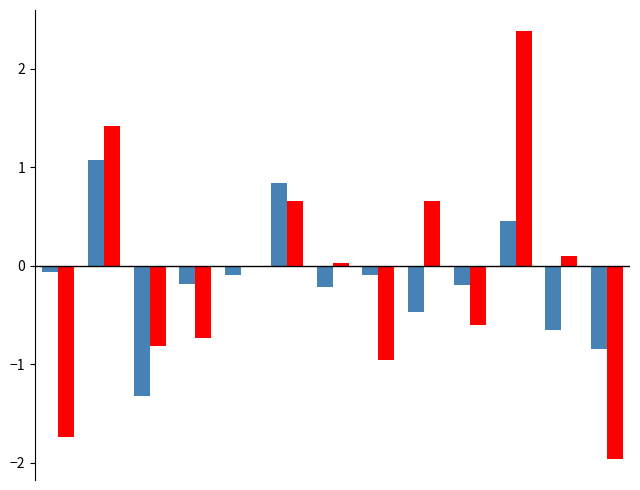

What is the maximum value shown in the chart?

2.4